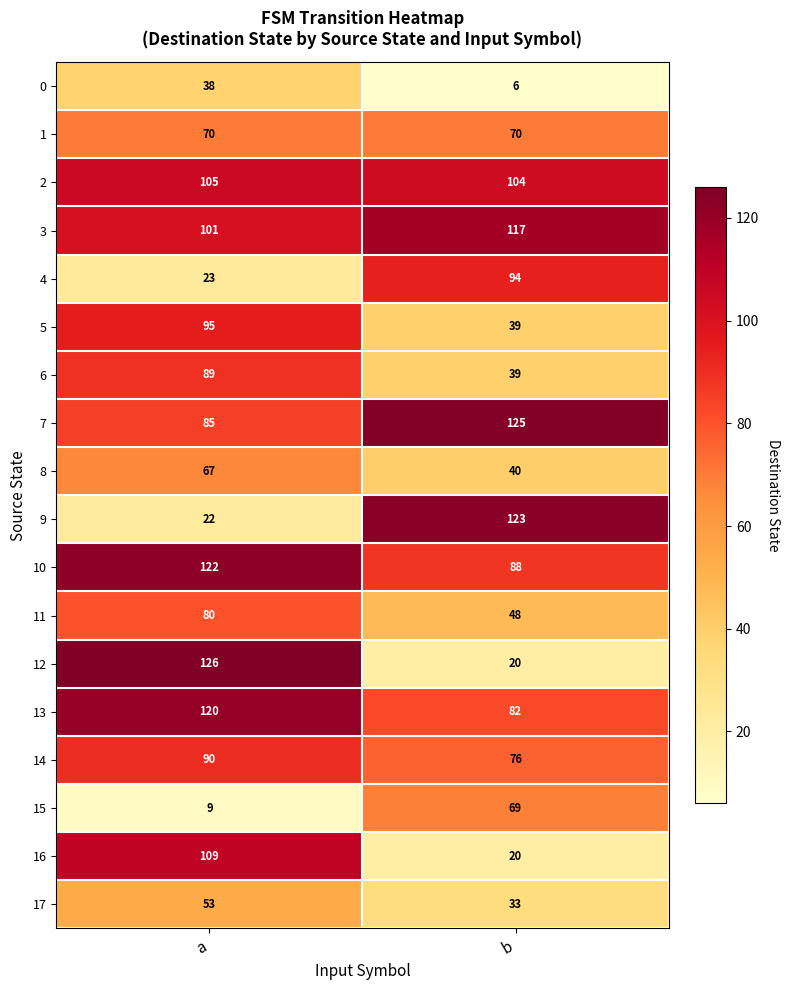

What is the average value of the 12 series?

73